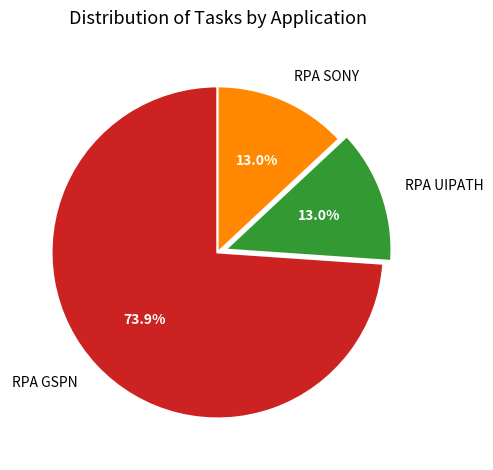

Does any single category account for the majority?

Yes